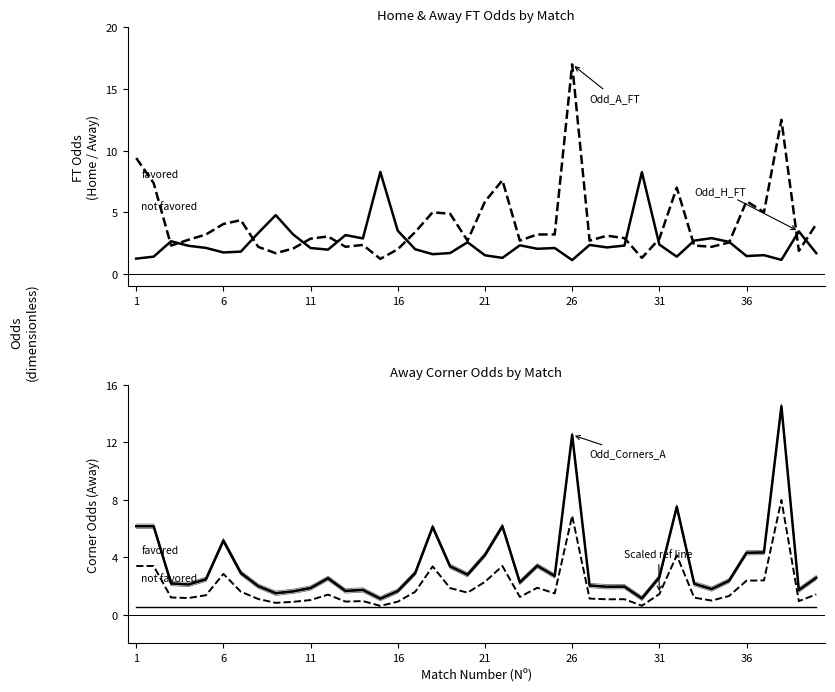

At which label does Odd_A_FT reach its minimum?

15